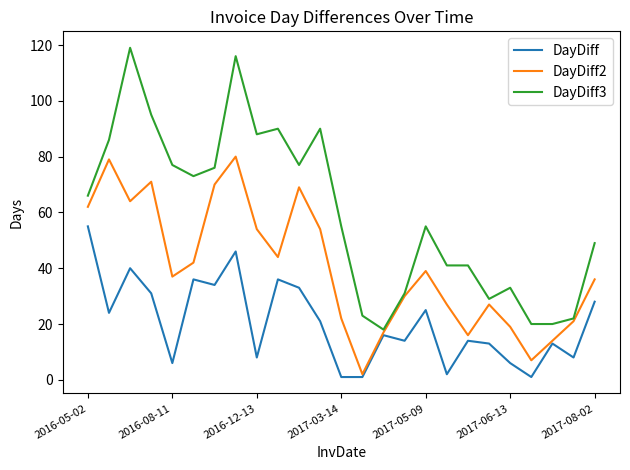

Which series has the largest total across all categories?

DayDiff3